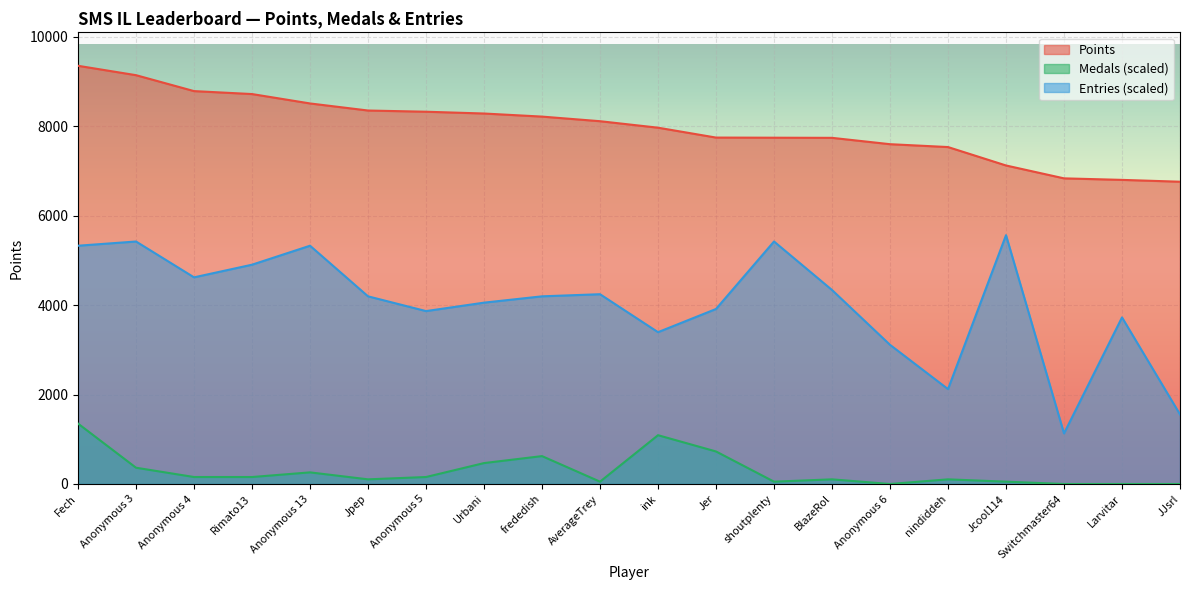

What is the label of the 13th point from the right?

Urbani